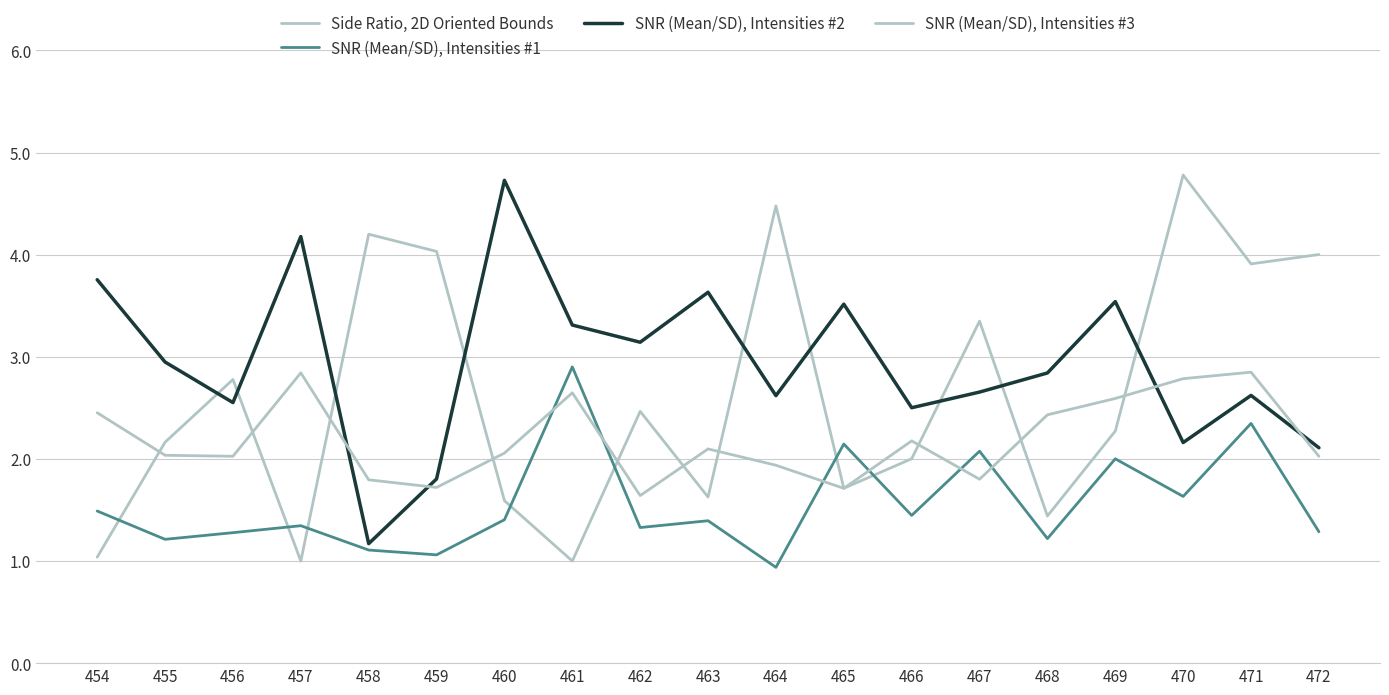

Does the chart have visible grid lines?

Yes